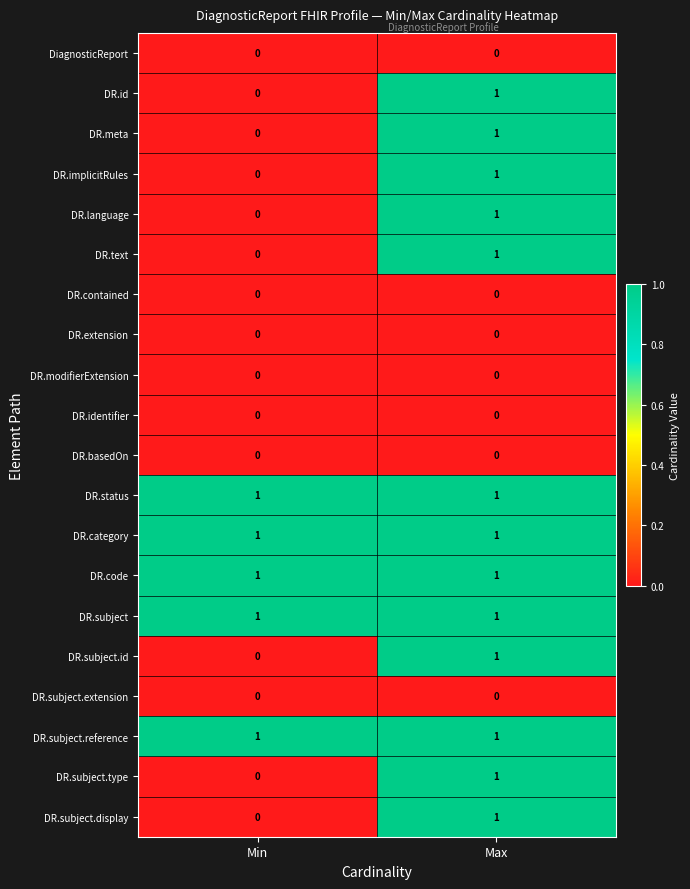

At which label does DR.text reach its peak?

Max